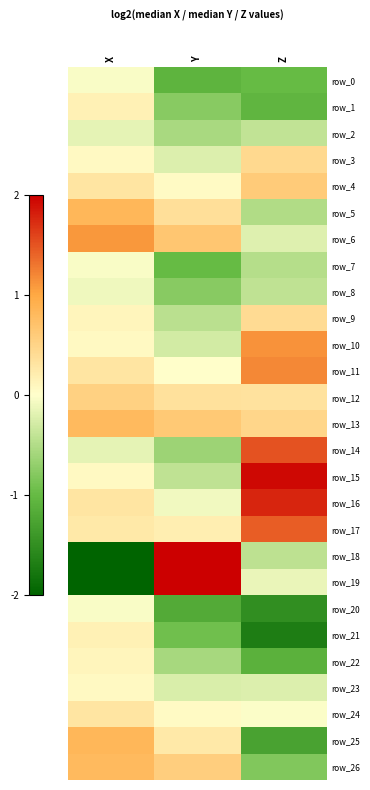

Reading left to right, extract all data points from this chart.

row_0: -0.0	-1.1	-1.0
row_1: 0.2	-0.8	-1.1
row_2: -0.2	-0.6	-0.4
row_3: 0.1	-0.2	0.4
row_4: 0.3	0.1	0.6
row_5: 0.8	0.4	-0.5
row_6: 1.1	0.7	-0.2
row_7: -0.0	-1.0	-0.5
row_8: -0.1	-0.8	-0.4
row_9: 0.1	-0.4	0.4
row_10: 0.1	-0.3	1.1
row_11: 0.3	0.0	1.2
row_12: 0.5	0.4	0.3
row_13: 0.8	0.6	0.5
row_14: -0.2	-0.6	1.5
row_15: 0.1	-0.4	1.9
row_16: 0.3	-0.1	1.8
row_17: 0.3	0.2	1.4
row_18: -3.3	2.9	-0.4
row_19: -3.4	3.1	-0.1
row_20: -0.0	-1.2	-1.5
row_21: 0.2	-0.9	-1.7
row_22: 0.1	-0.6	-1.1
row_23: 0.1	-0.2	-0.2
row_24: 0.3	0.1	-0.0
row_25: 0.8	0.3	-1.3
row_26: 0.8	0.6	-0.8